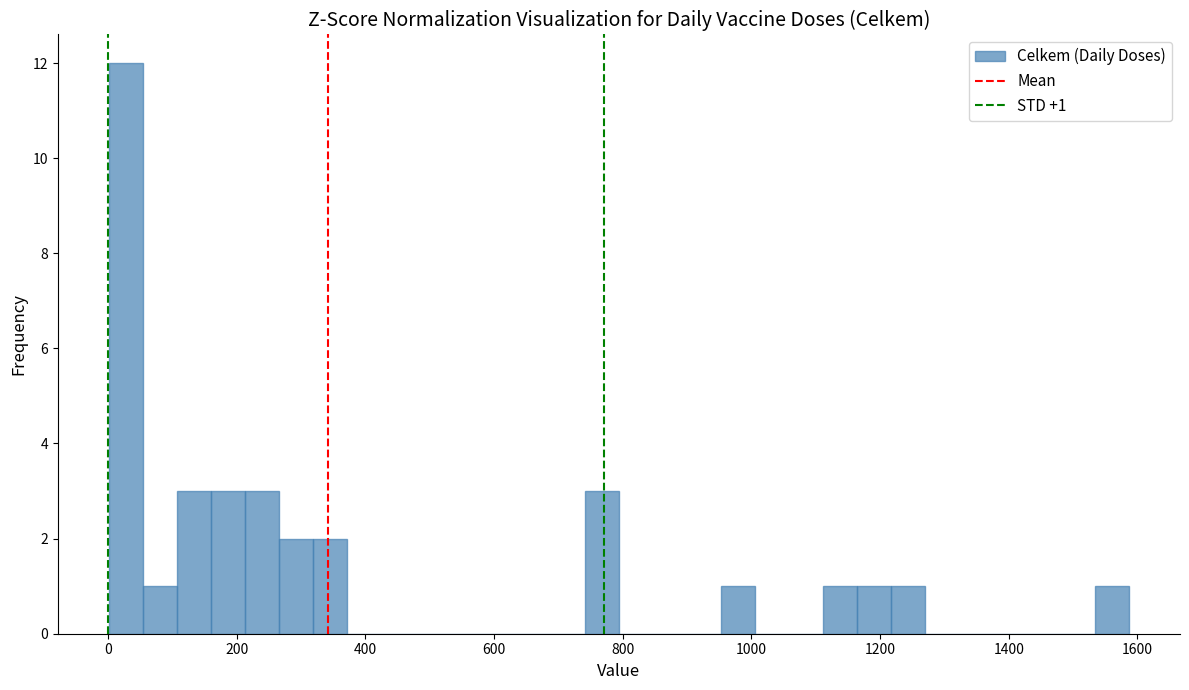

Around what value on the x-axis is the tallest bar? Give the approximate position of its centre, as read against the axis.

20